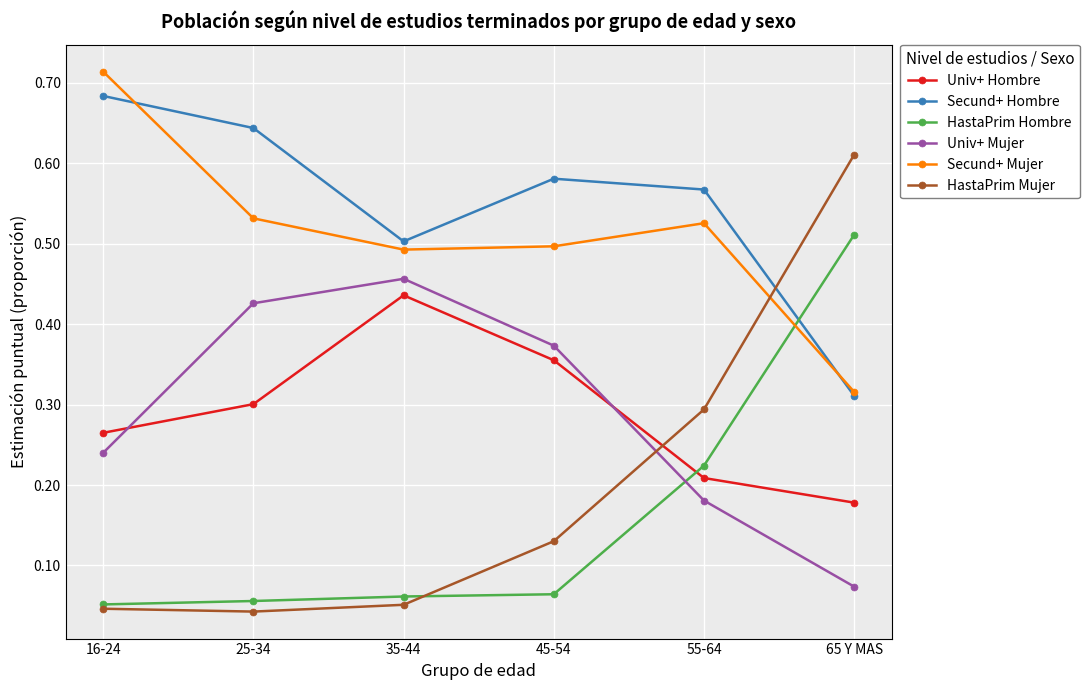

How many times do HastaPrim Mujer and Univ+ Hombre cross each other?

1